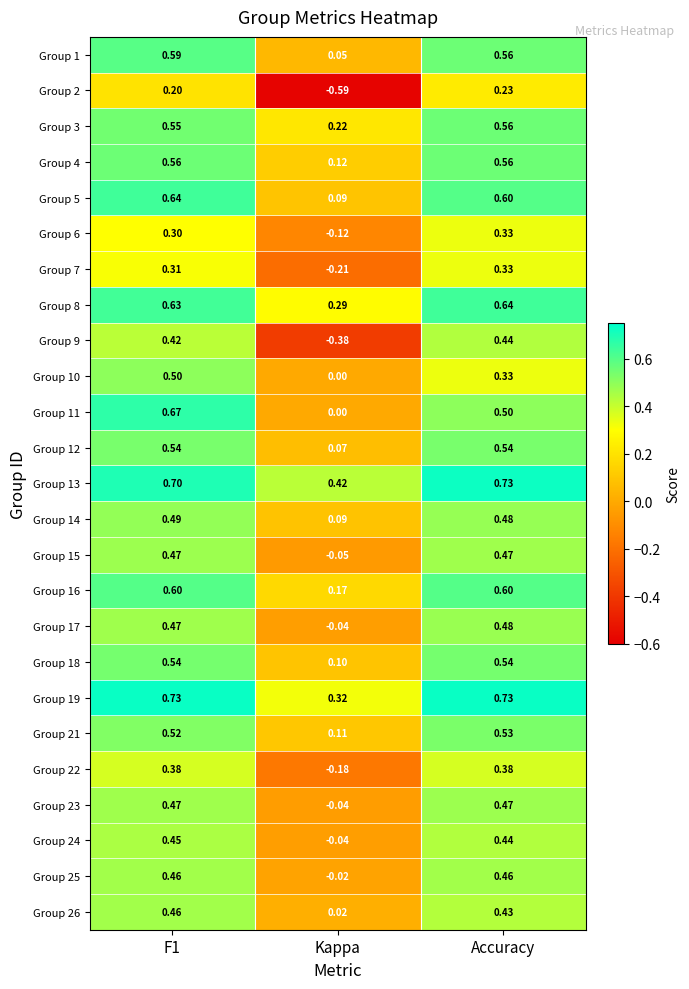

Which category has the lowest value in the Group 15 series?

Kappa